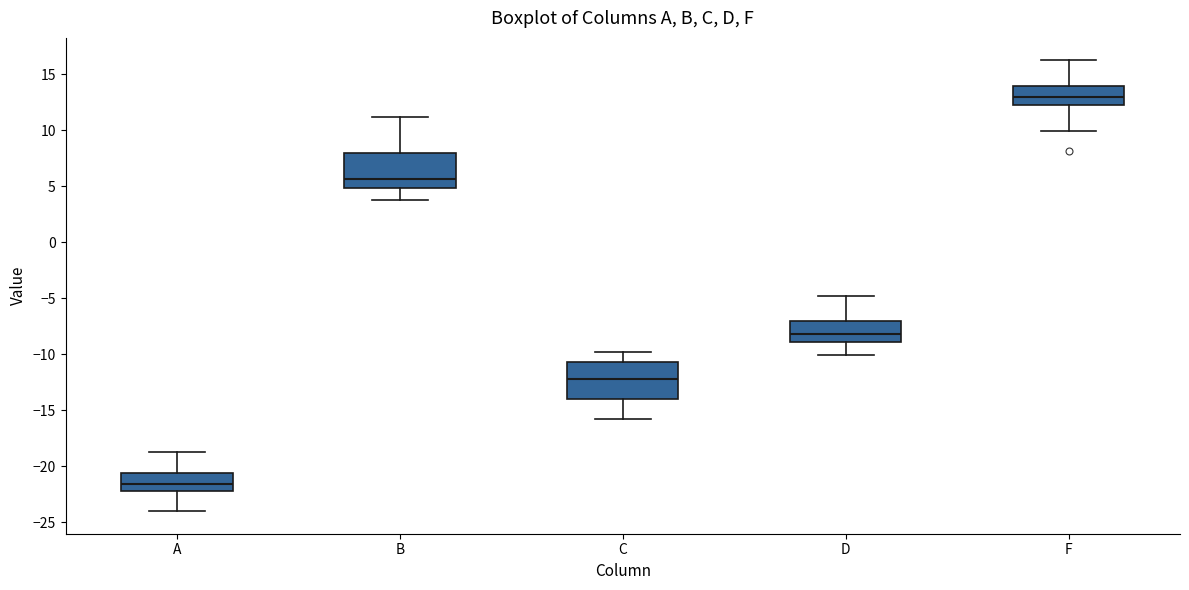

Where does the upper whisker of the box for B end on the y-axis? The values are not printed on the chart, so give them approximately, as read against the axis.

11.0